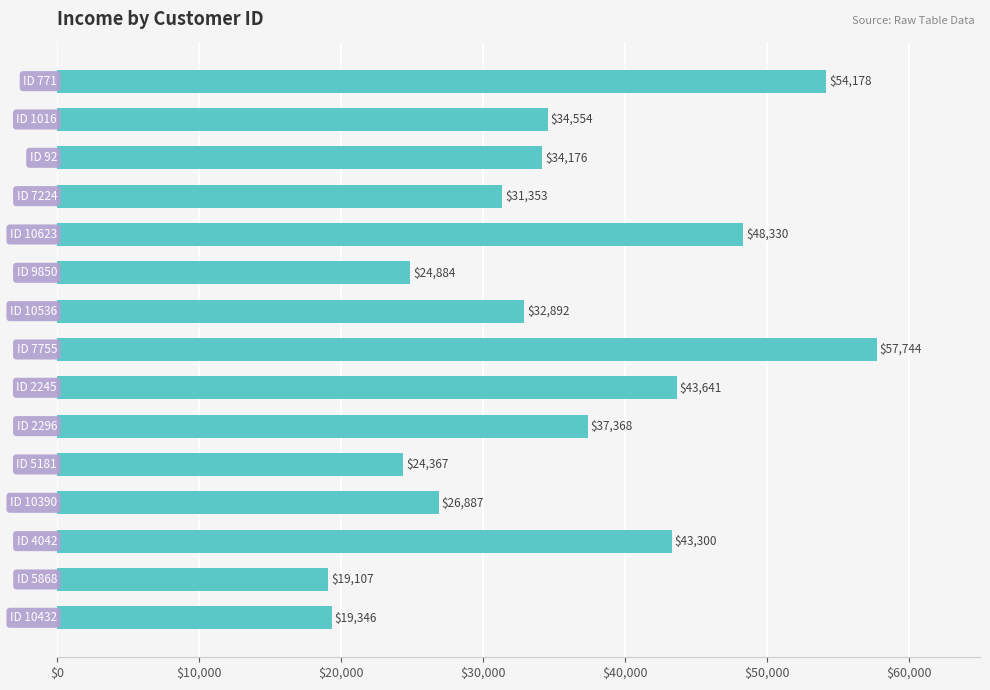

What is the maximum value shown in the chart?

57744